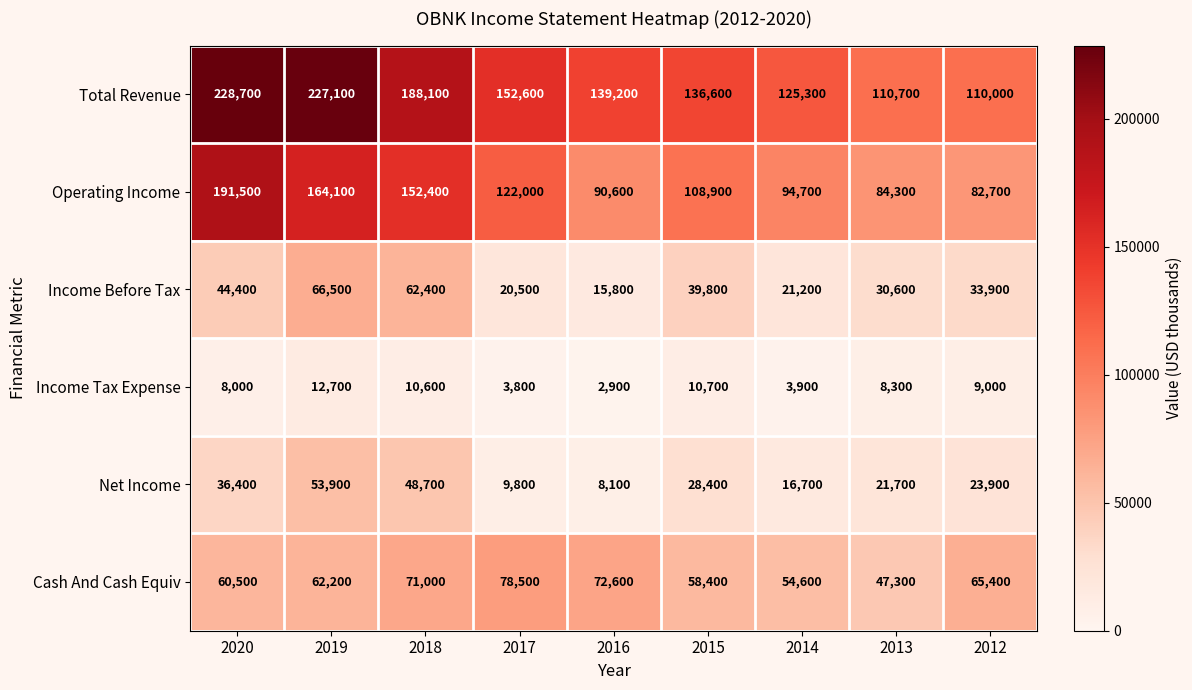

Which series has the largest total across all categories?

Total Revenue